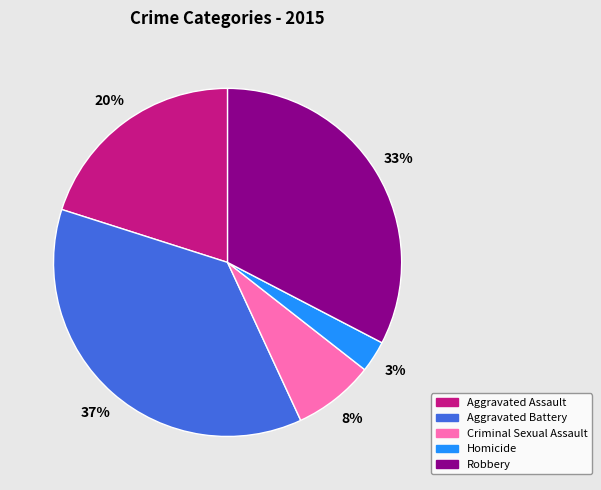

Rank the categories by value from highest to lowest.

Aggravated Battery, Robbery, Aggravated Assault, Criminal Sexual Assault, Homicide